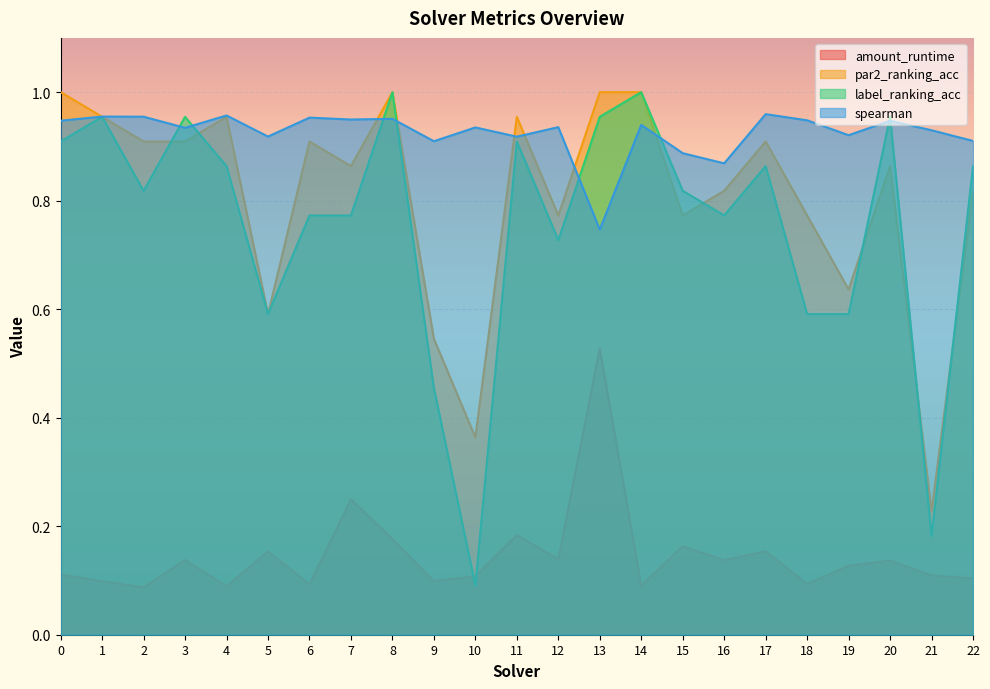

What is the total value across all series at 2?

2.8